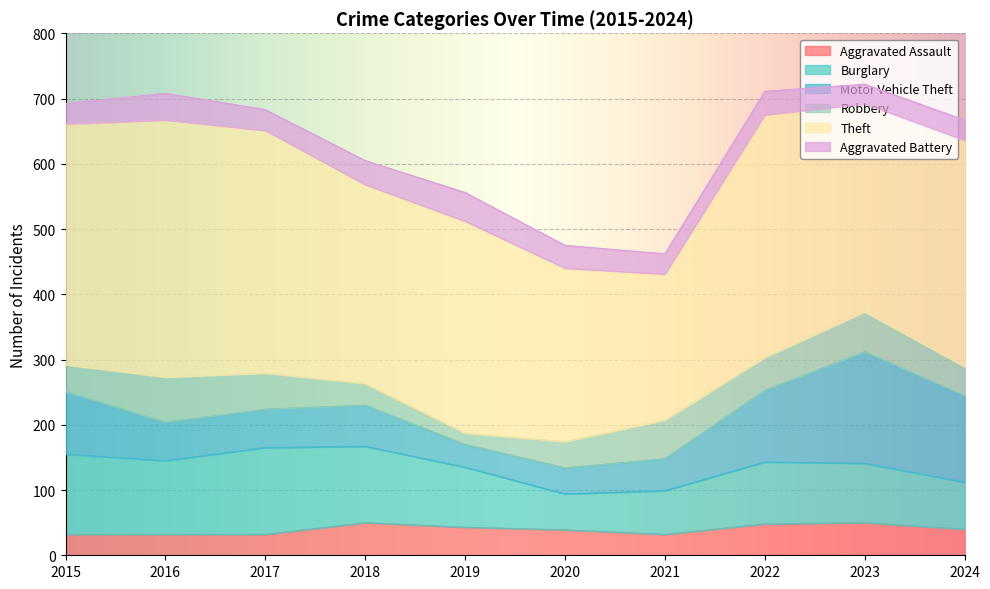

What is the highest value of the Burglary series?

133